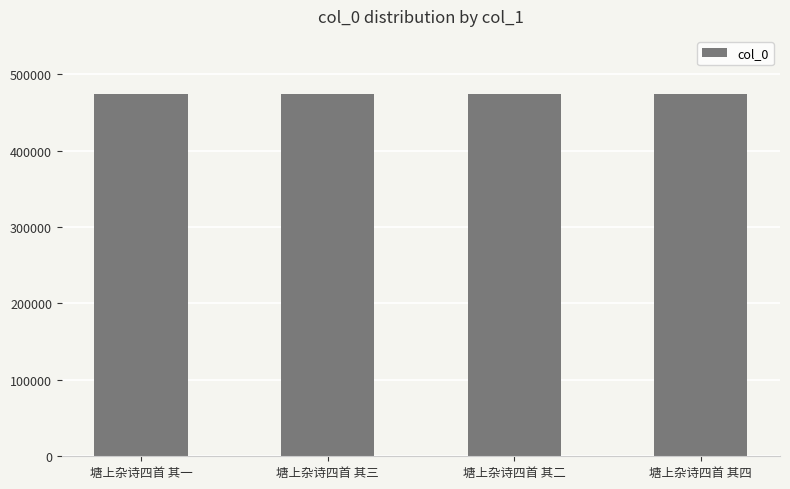

What is the value of the 4th bar from the left?

474141